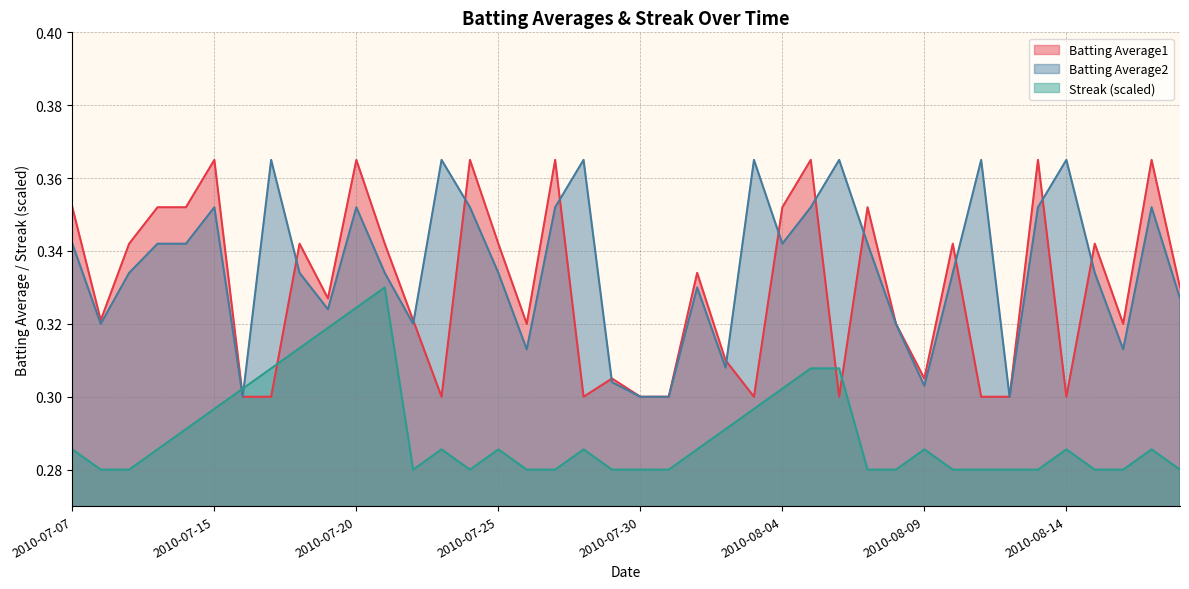

What is the maximum value for Streak?

0.3